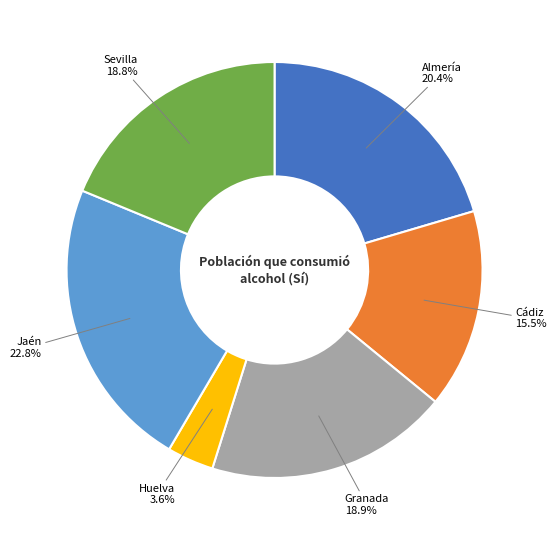

The Granada slice represents 19% of the pie. True or false?

True